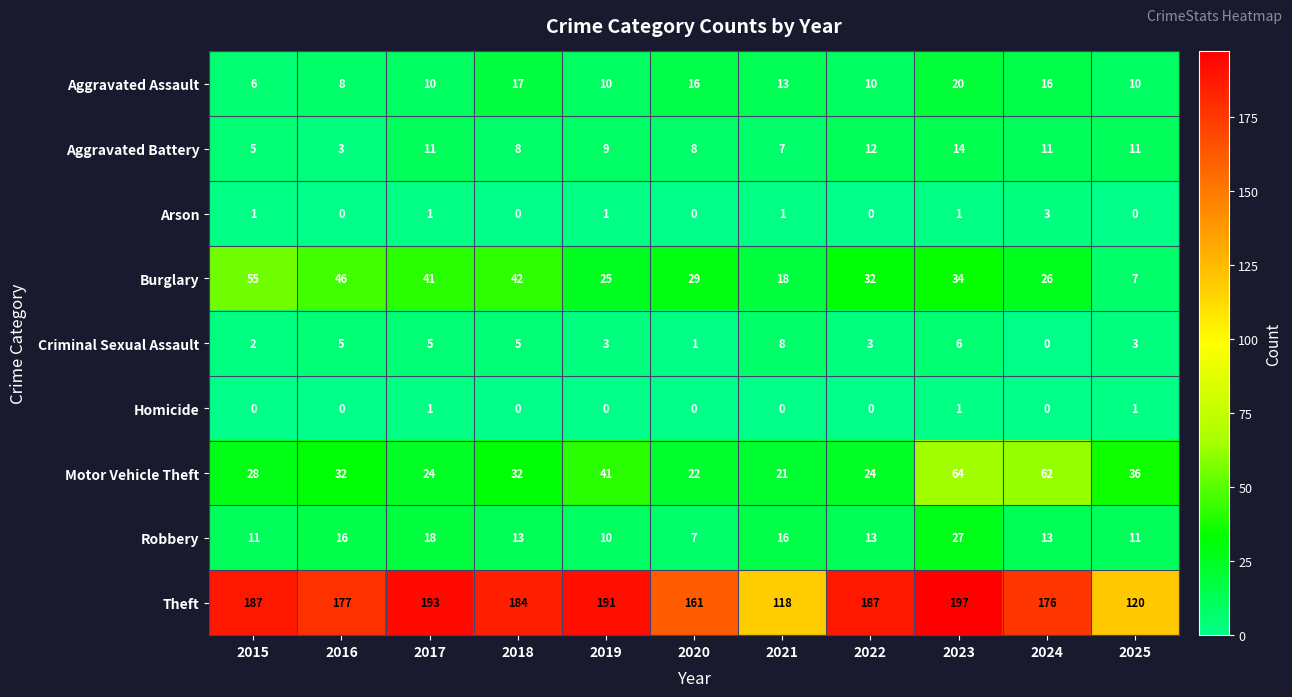

The Motor Vehicle Theft series shows 49 at 2015. True or false?

False